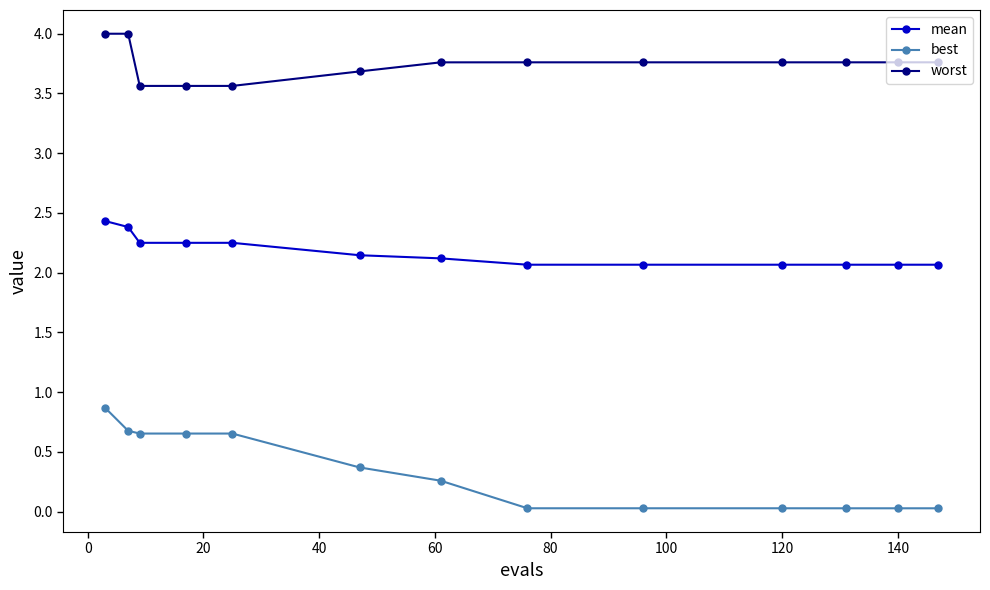

What is the sum of all mean values?

28.2